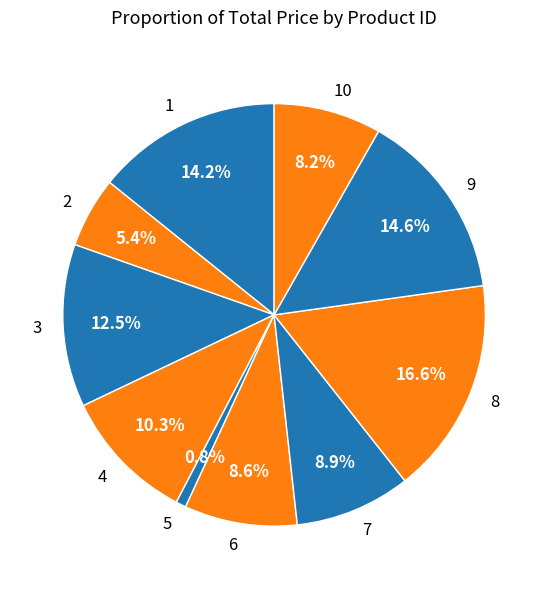

Does 3 account for over 50% of the chart?

No